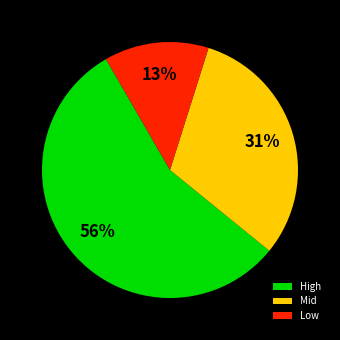

To the nearest percent, what is the average slice percentage?

33%